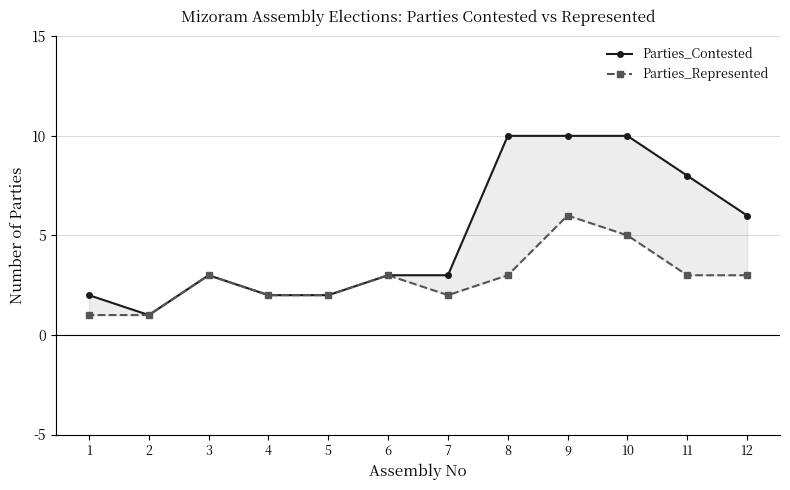

Count the number of data series in this chart.

2